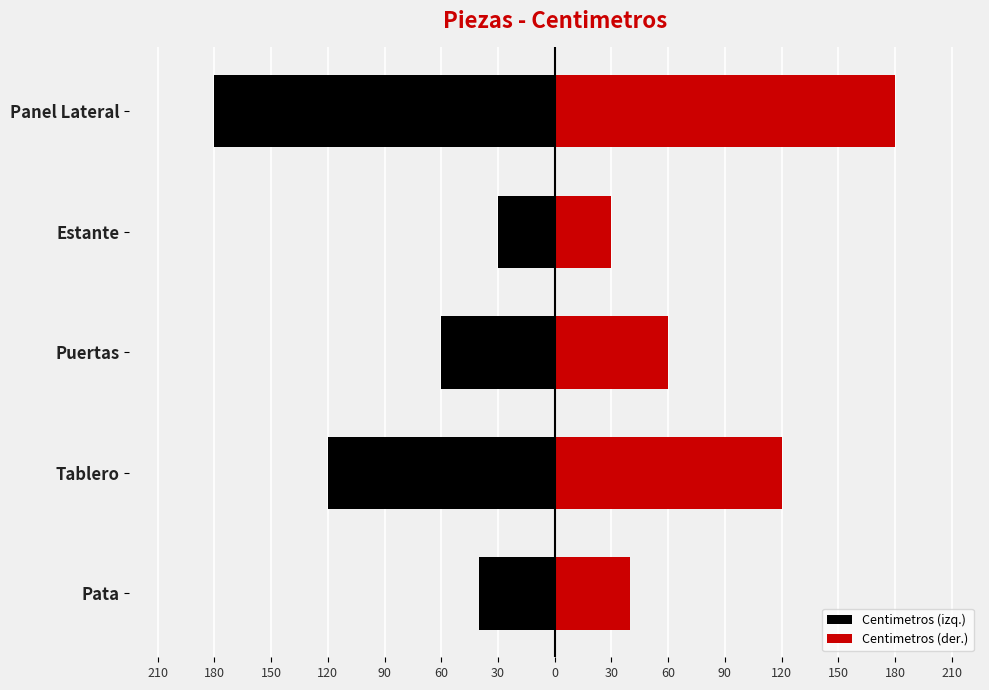

Is the value of Centimetros (der.) at Estante greater than the value of Centimetros (izq.) at Panel Lateral?

Yes